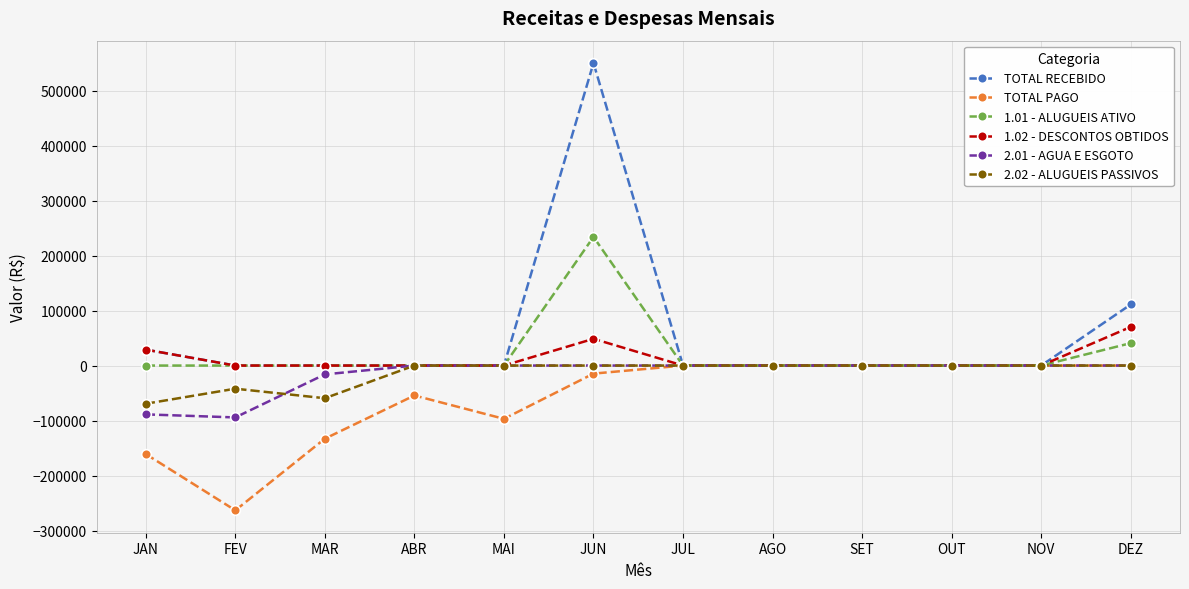

What is the label of the 9th point from the left?

SET